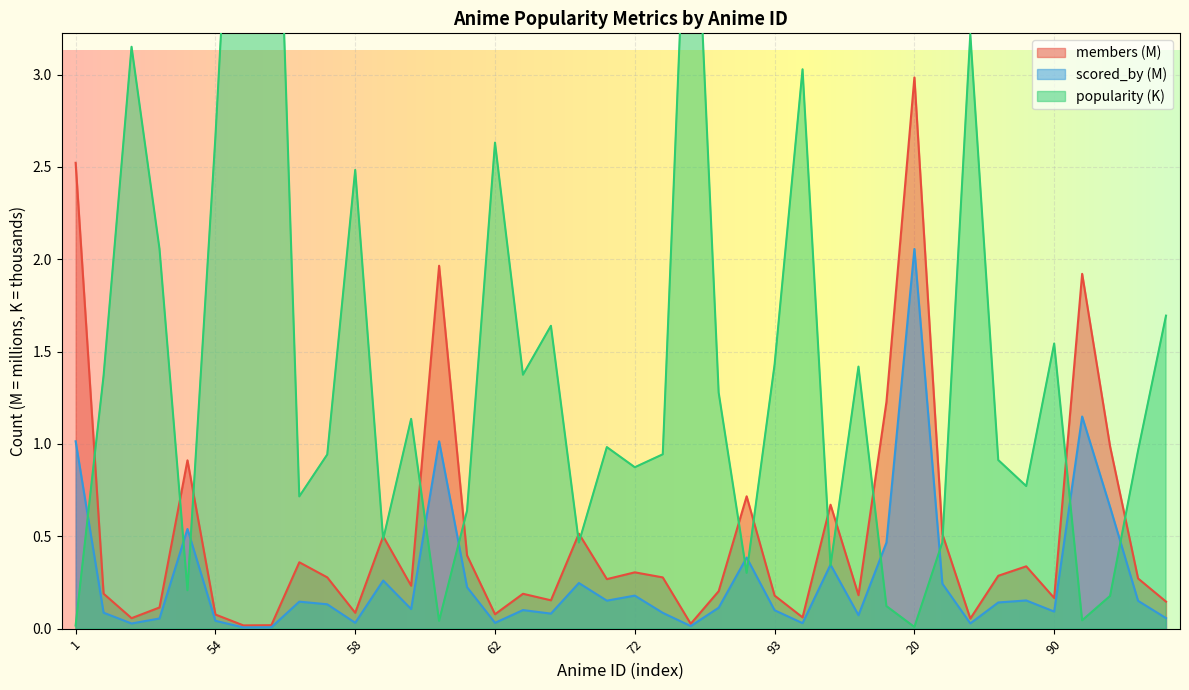

Reading right to left, list all the values displayed in this chart.

popularity: 1.7	1.0	0.2	0.0	1.5	0.8	0.9	3.2	0.5	0.0	0.1	1.4	0.3	3.0	1.4	0.3	1.3	4.7	0.9	0.9	1.0	0.5	1.6	1.4	2.6	0.6	0.0	1.1	0.5	2.5	0.9	0.7	5.3	5.5	2.7	0.2	2.1	3.2	1.4	0.0
members: 0.1	0.3	1.0	1.9	0.2	0.3	0.3	0.1	0.5	3.0	1.2	0.2	0.7	0.1	0.2	0.7	0.2	0.0	0.3	0.3	0.3	0.5	0.2	0.2	0.1	0.4	2.0	0.2	0.5	0.1	0.3	0.4	0.0	0.0	0.1	0.9	0.1	0.1	0.2	2.5
scored_by: 0.1	0.2	0.7	1.1	0.1	0.2	0.1	0.0	0.2	2.1	0.5	0.1	0.3	0.0	0.1	0.4	0.1	0.0	0.1	0.2	0.2	0.2	0.1	0.1	0.0	0.2	1.0	0.1	0.3	0.0	0.1	0.1	0.0	0.0	0.0	0.5	0.1	0.0	0.1	1.0